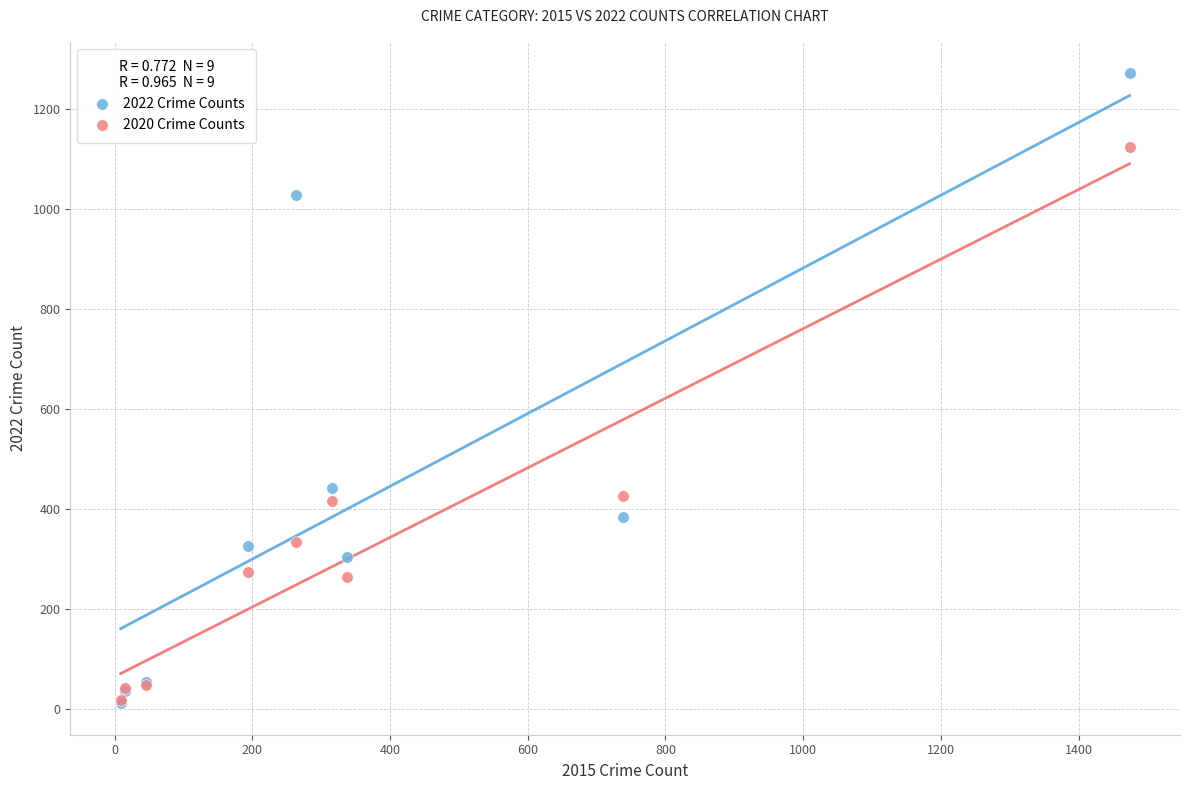

What are all the series names shown in the legend?

2022 Crime Counts, 2020 Crime Counts